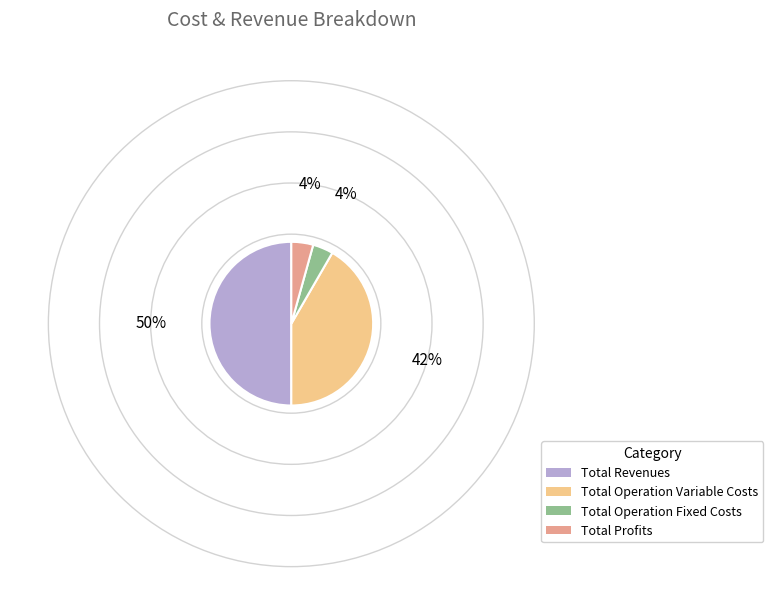

Does Total Profits represent more than half of the total?

No